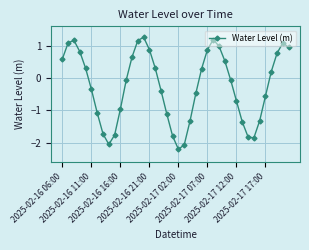

How many points are lower than both their immediate neighbors (excluding endpoints)?

3